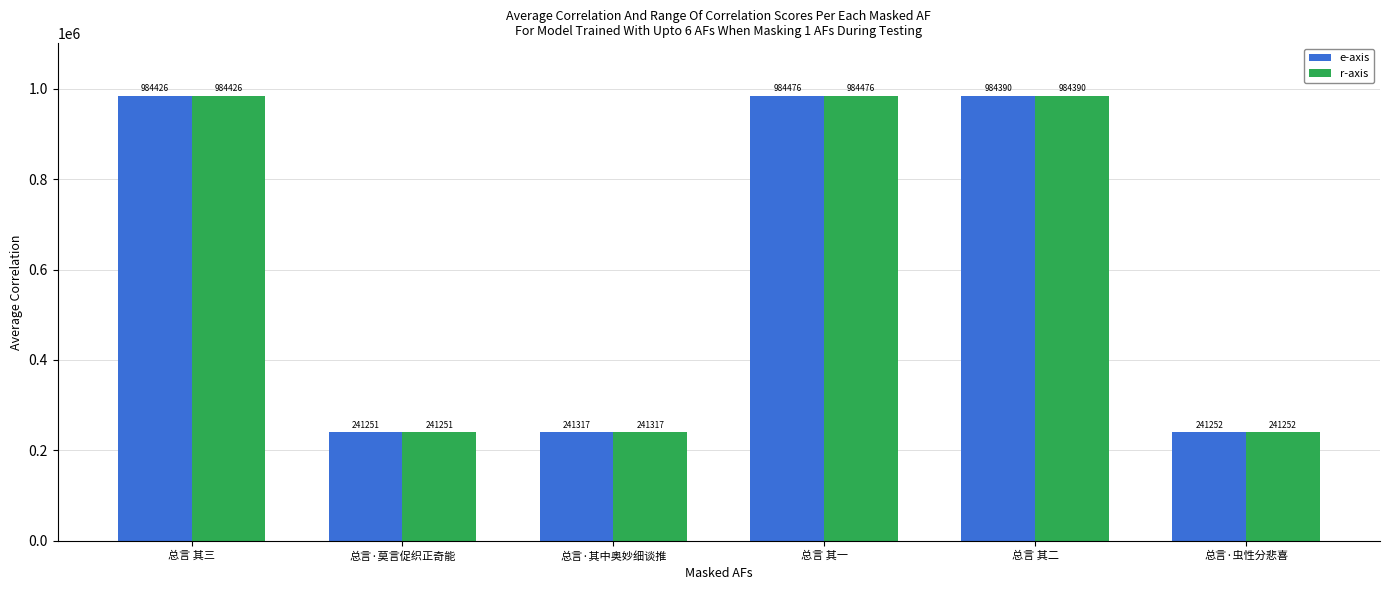

The r-axis series shows 241317 at 总言·其中奥妙细谈推. True or false?

True